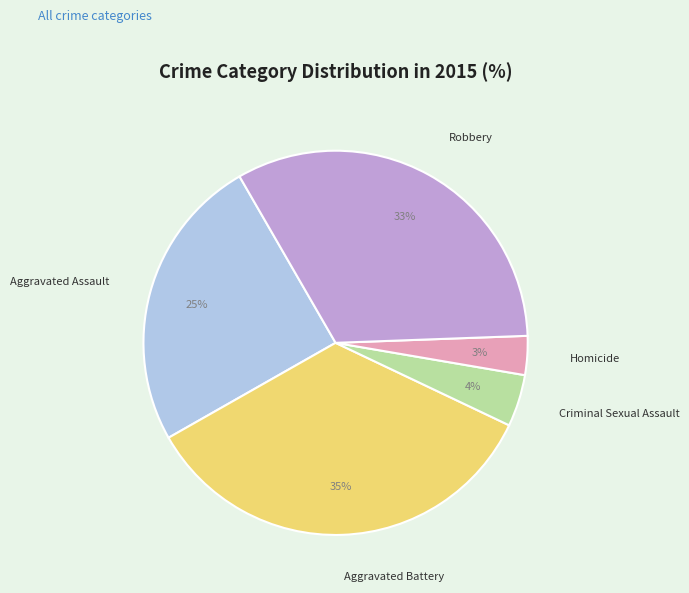

What percentage is the Robbery slice, to the nearest percent?

33%